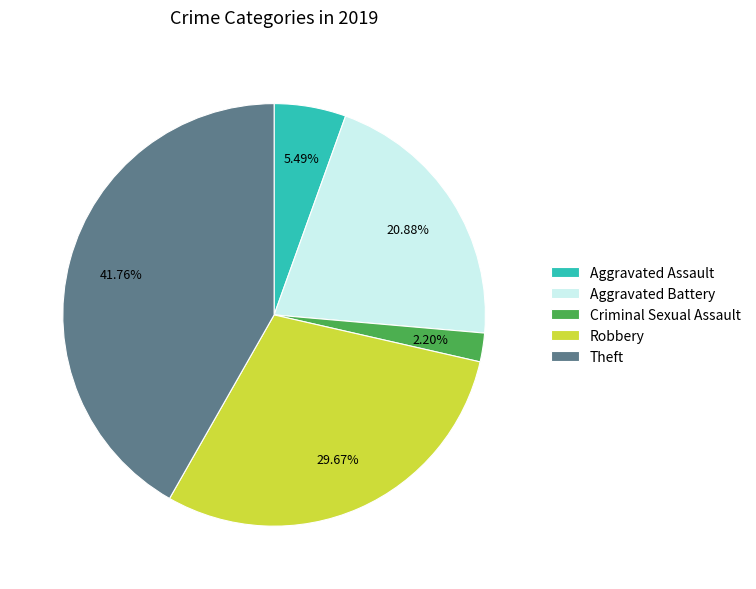

What is the ratio of the value at Robbery to the value at Aggravated Assault?

5.4